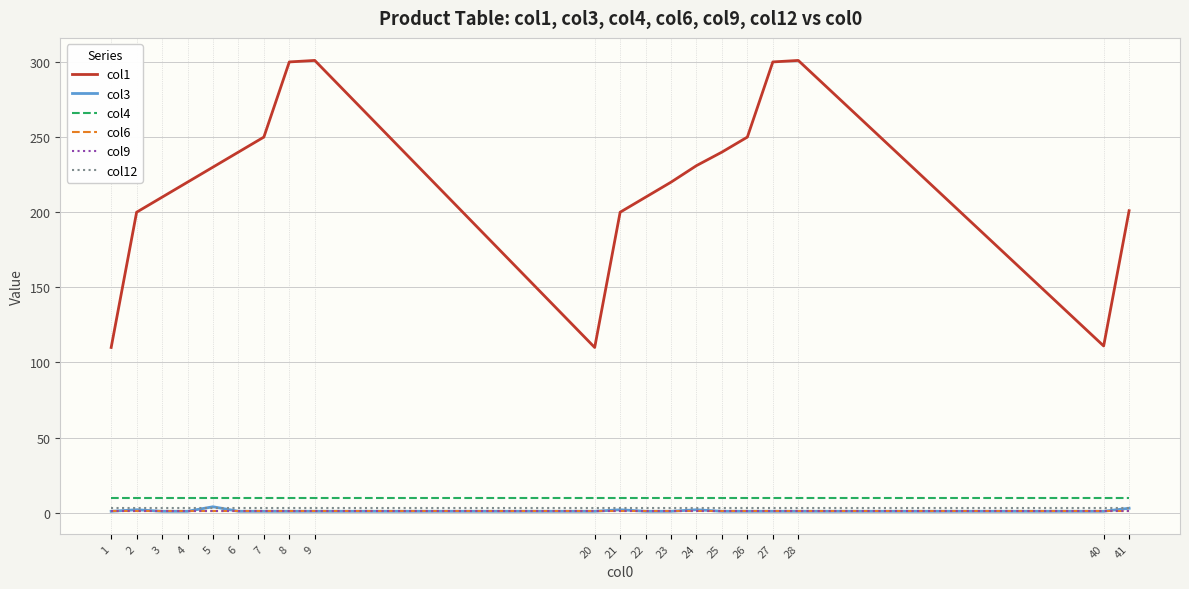

True or false: col4 and col3 intersect in this chart.

False